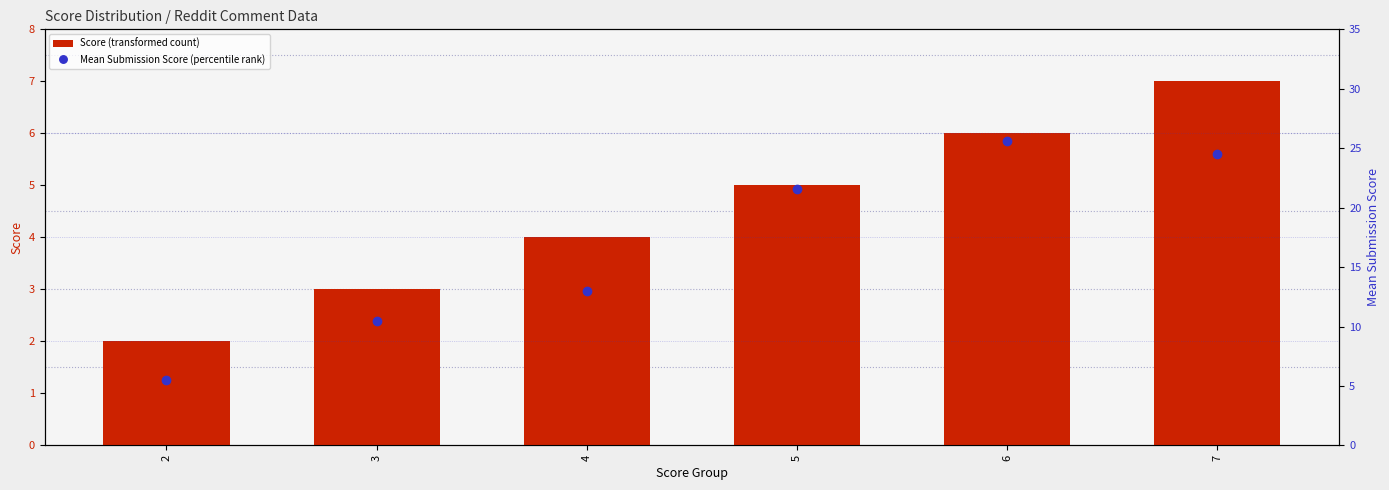

What value does the Mean Submission Score (percentile rank) series have at 4?

13.0